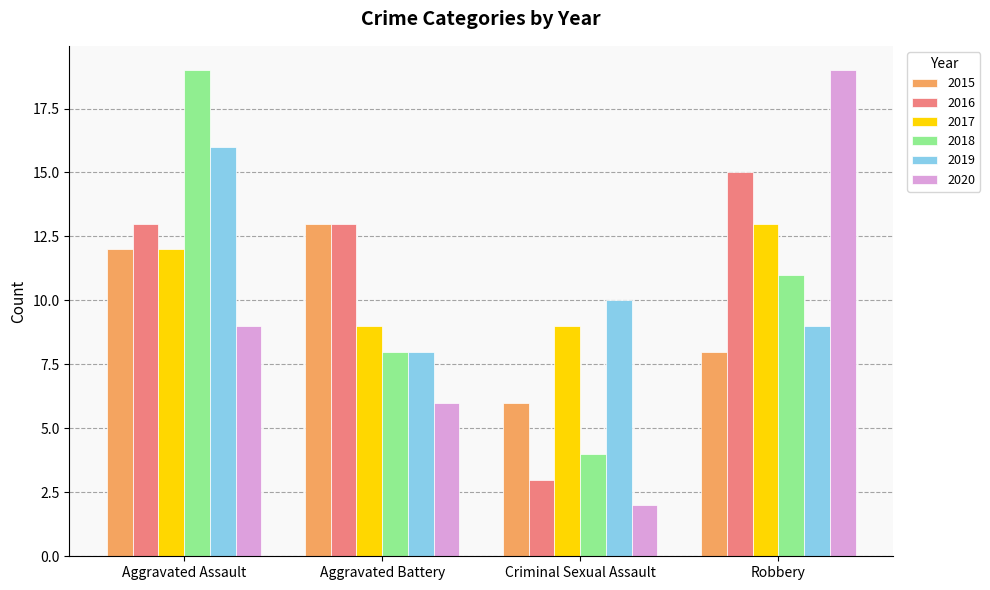

Which series has the largest total across all categories?

2016